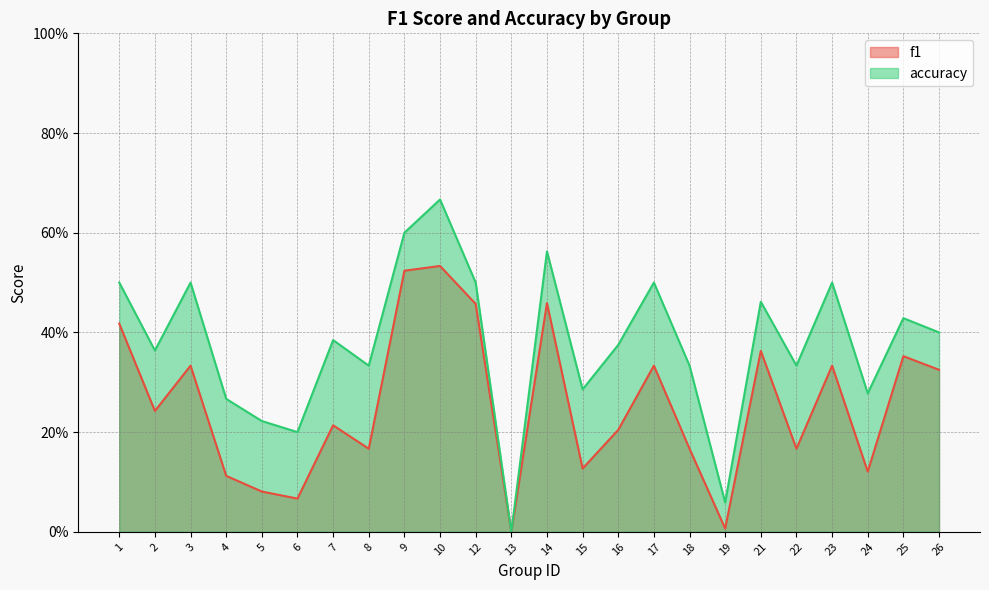

What is the approximate value of accuracy at 12?

0.5